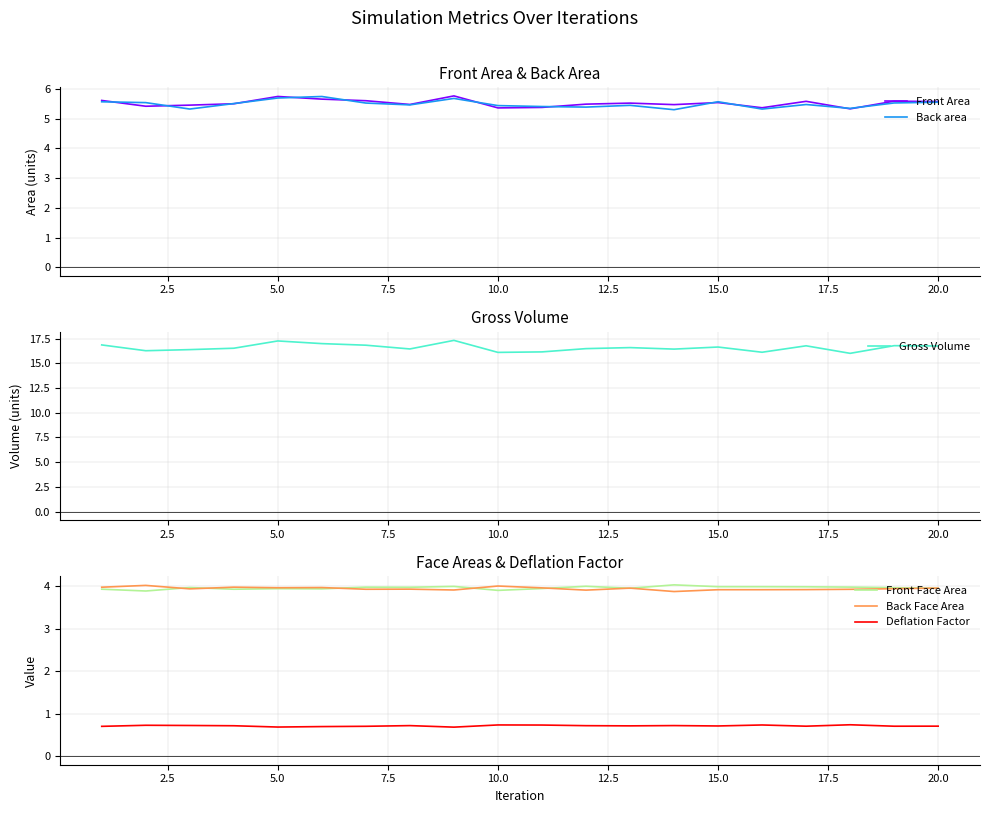

What is the average value of the Front Area series?

5.5